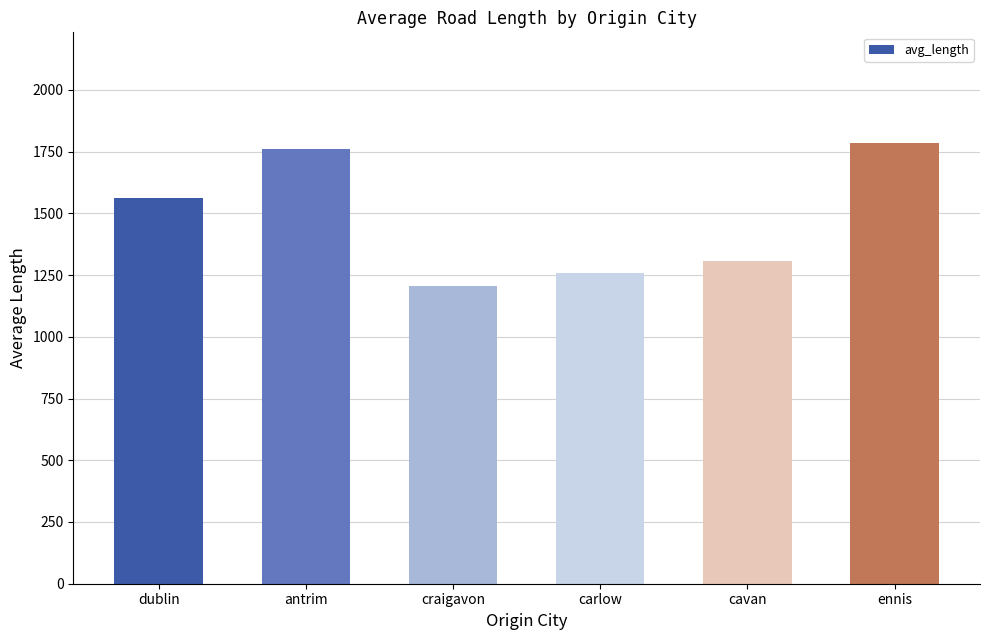

The chart shows a value of 2082.4 at dublin. True or false?

False